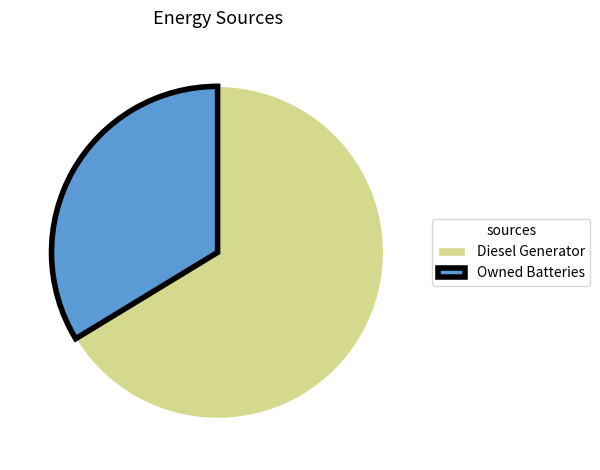

Approximately how many times larger is the value at Owned Batteries compared to Diesel Generator?

0.5